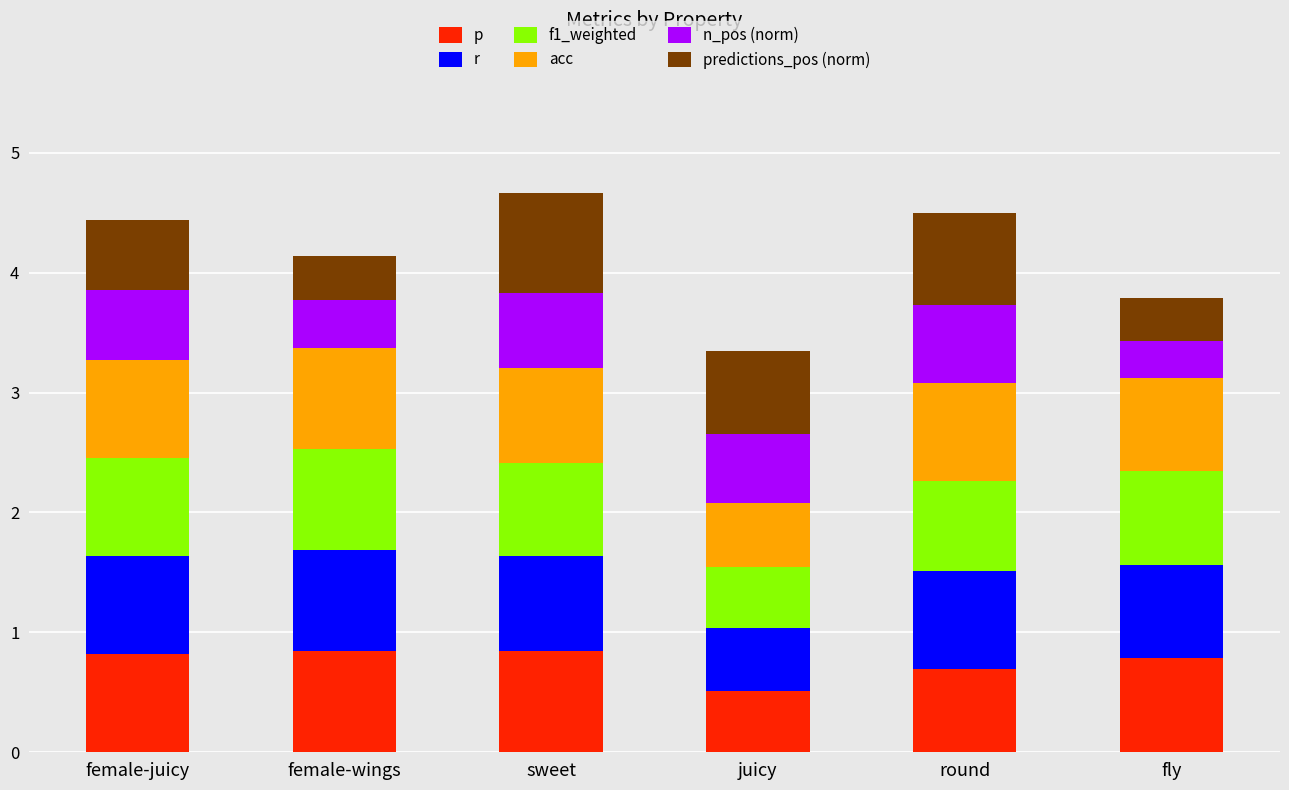

What is the total value across all series at juicy?

3.3